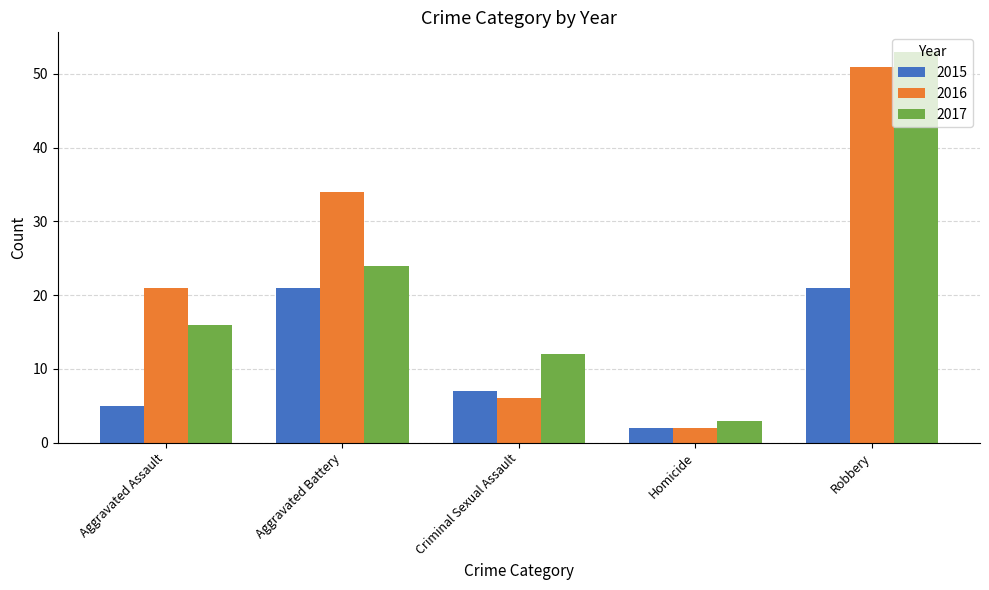

Rank the categories by 2017 value from highest to lowest.

Robbery, Aggravated Battery, Aggravated Assault, Criminal Sexual Assault, Homicide